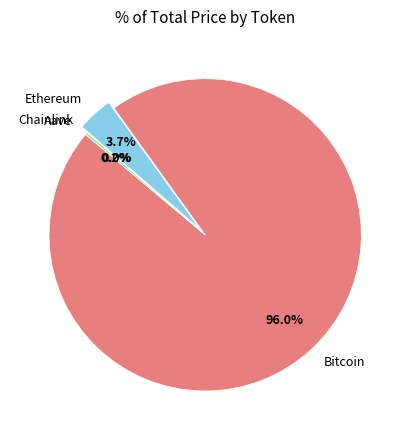

Does Bitcoin represent more than half of the total?

Yes